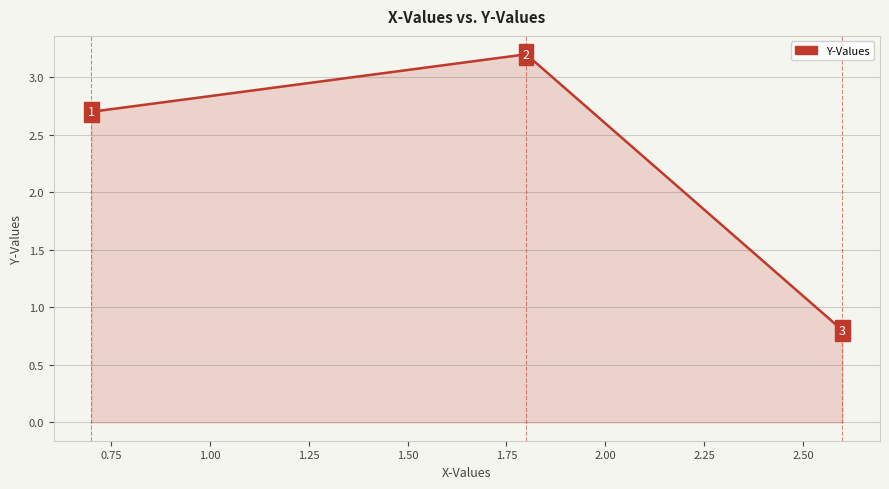

What is the greatest value displayed?

3.2